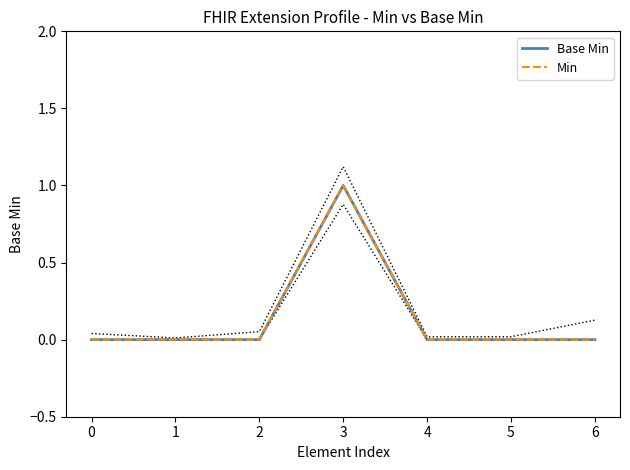

Between 0 and 5, which series saw the biggest shift?

Base Min